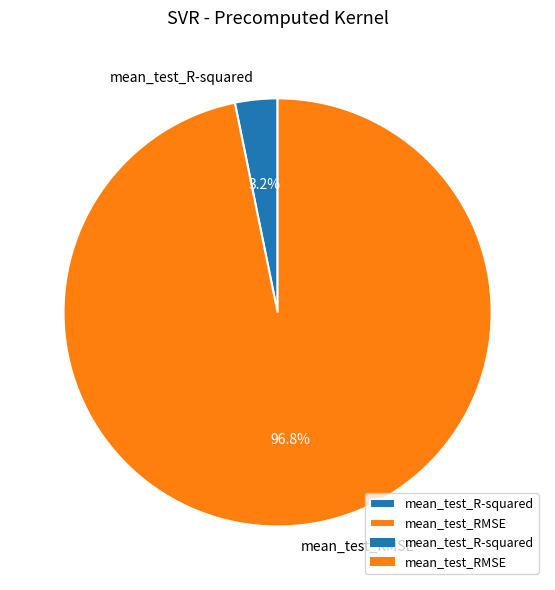

What percentage is NOT represented by mean_test_RMSE?

3.2%